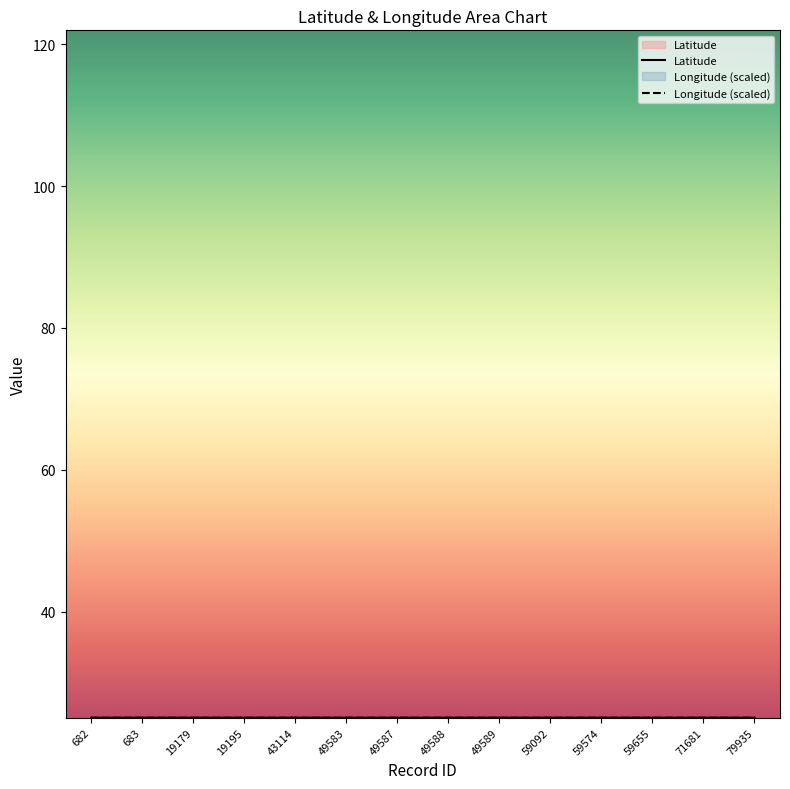

After their last crossing, which series has the higher values: Longitude or Latitude?

Longitude